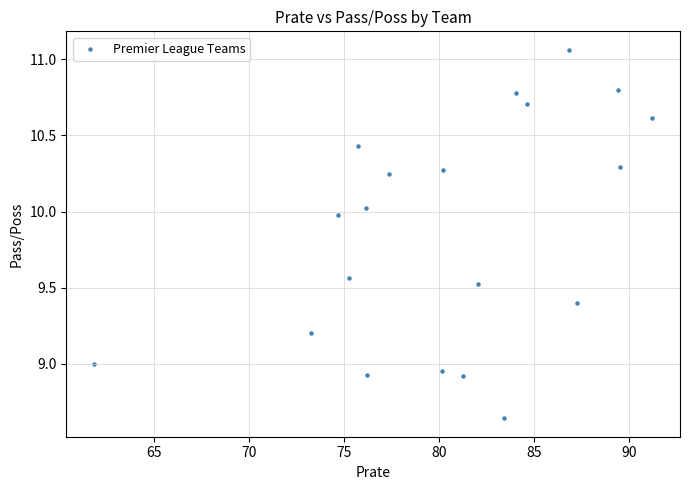

What is the range of Y values (max minus min)?

2.4